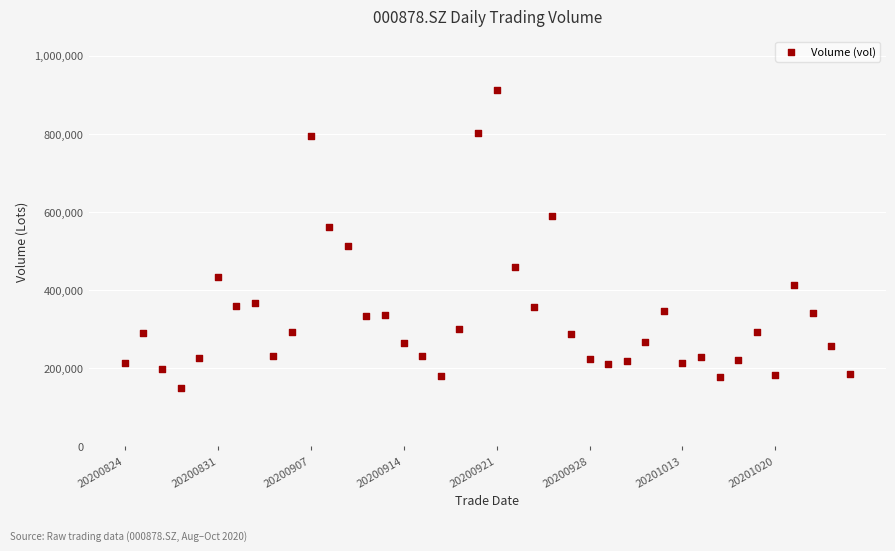

What Y value in the scatter plot is closest to 531339?

512886.1